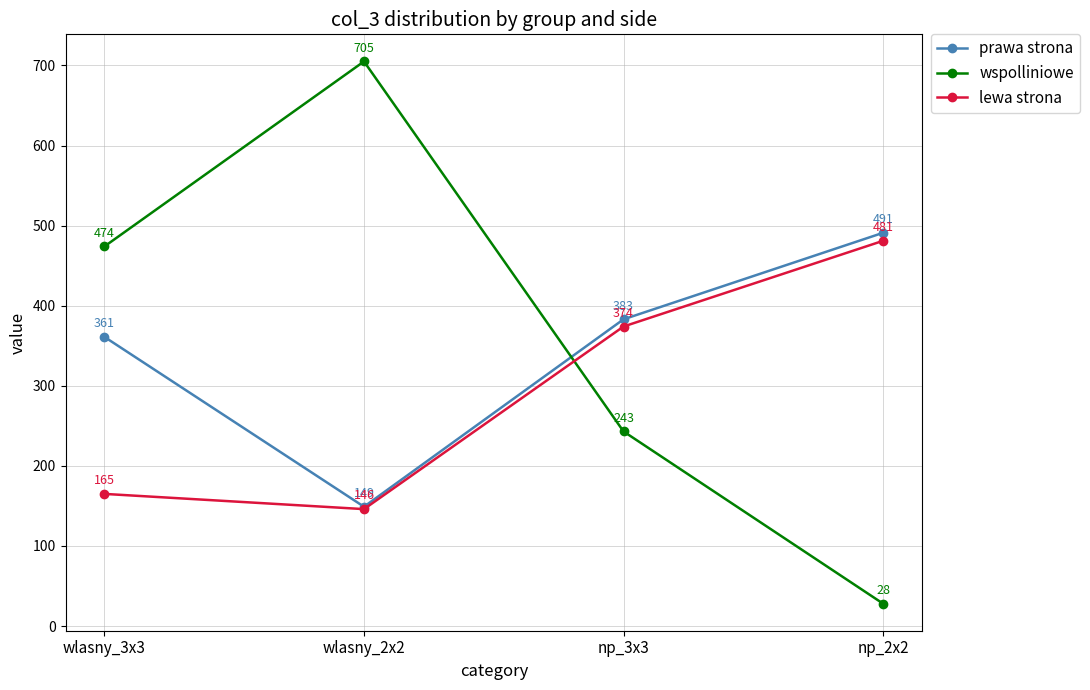

Is the value of wspolliniowe at np_2x2 greater than the value of lewa strona at np_3x3?

No